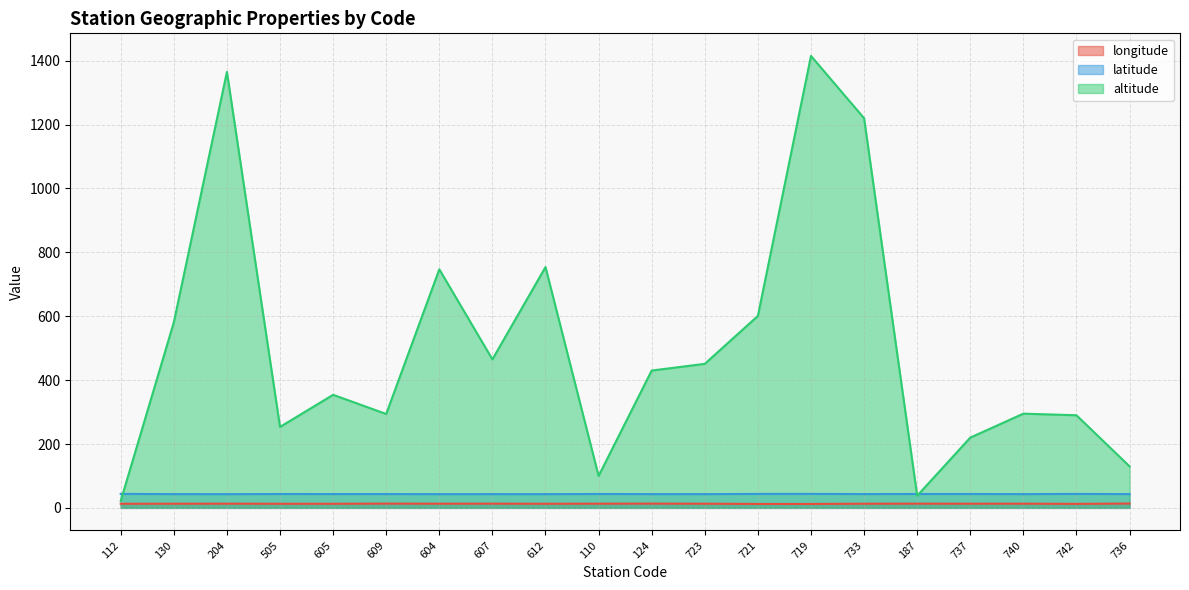

Which series ends up on top after the final intersection of altitude and latitude?

altitude